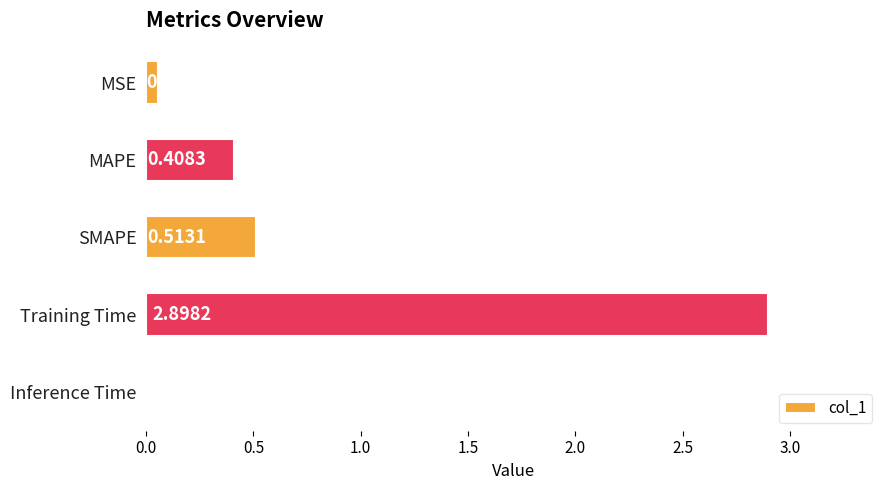

What is the sum of the values at SMAPE and Training Time?

3.4